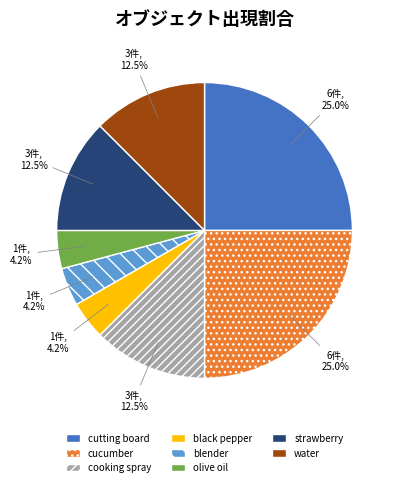

What is the total percentage of black pepper and cucumber?

29.2%